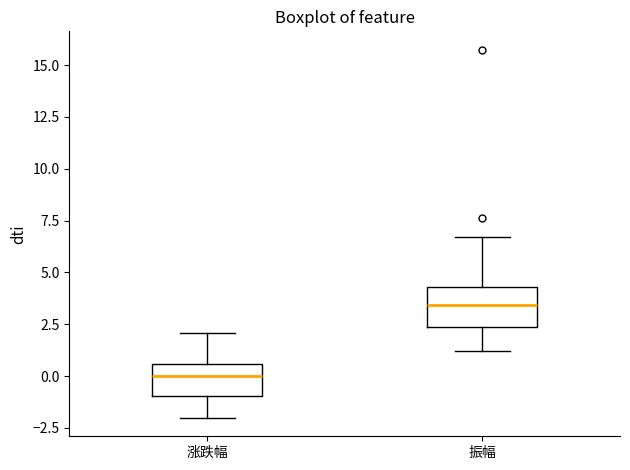

Which box has the highest median line?

振幅